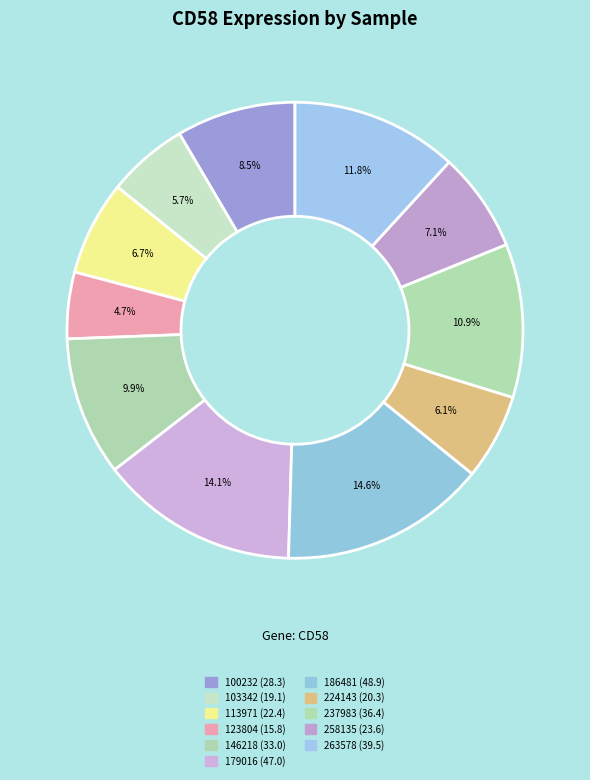

How many segments does this pie chart have?

11